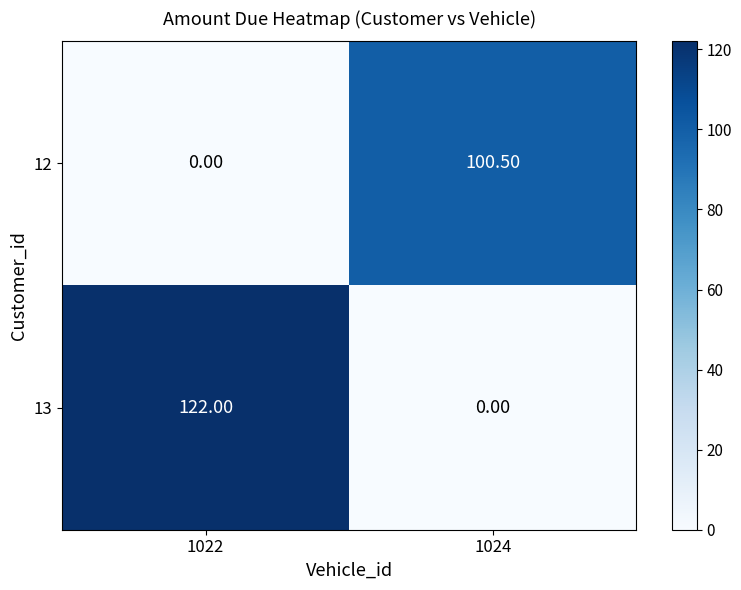

The 12 series shows 0.0 at 1022. True or false?

True